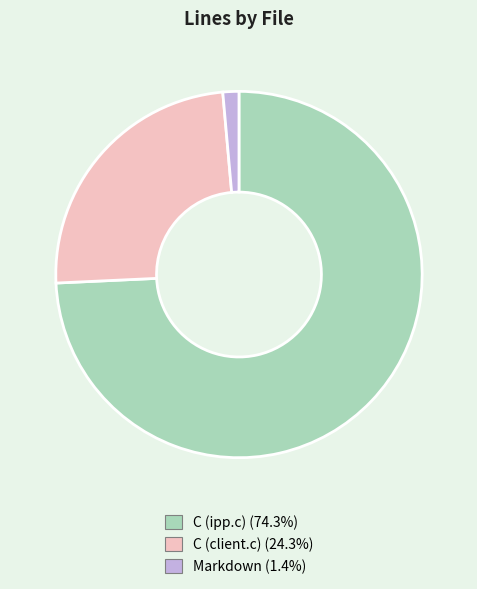

Is the sum of C (ipp.c) and Markdown greater than half?

Yes